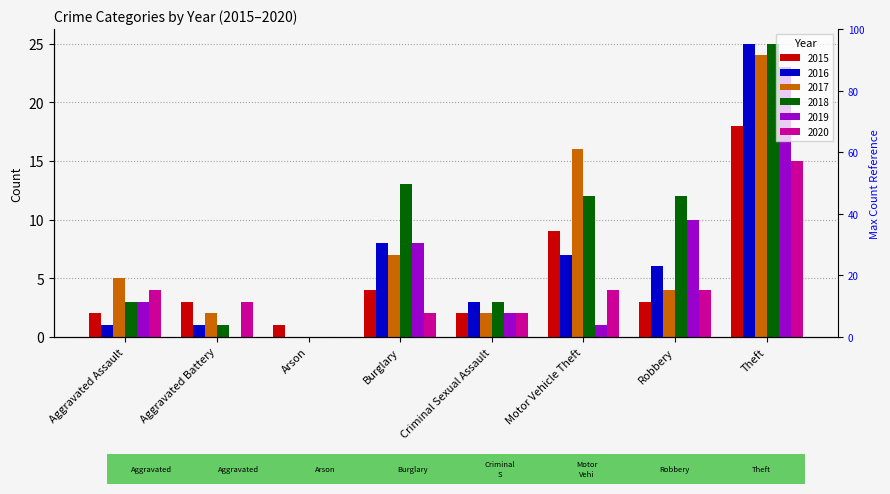

Reading left to right, list all the values displayed in this chart.

2015: Aggravated Assault=2	Aggravated Battery=3	Arson=1	Burglary=4	Criminal Sexual Assault=2	Motor Vehicle Theft=9	Robbery=3	Theft=18
2016: Aggravated Assault=1	Aggravated Battery=1	Arson=0	Burglary=8	Criminal Sexual Assault=3	Motor Vehicle Theft=7	Robbery=6	Theft=25
2017: Aggravated Assault=5	Aggravated Battery=2	Arson=0	Burglary=7	Criminal Sexual Assault=2	Motor Vehicle Theft=16	Robbery=4	Theft=24
2018: Aggravated Assault=3	Aggravated Battery=1	Arson=0	Burglary=13	Criminal Sexual Assault=3	Motor Vehicle Theft=12	Robbery=12	Theft=25
2019: Aggravated Assault=3	Aggravated Battery=0	Arson=0	Burglary=8	Criminal Sexual Assault=2	Motor Vehicle Theft=1	Robbery=10	Theft=23
2020: Aggravated Assault=4	Aggravated Battery=3	Arson=0	Burglary=2	Criminal Sexual Assault=2	Motor Vehicle Theft=4	Robbery=4	Theft=15